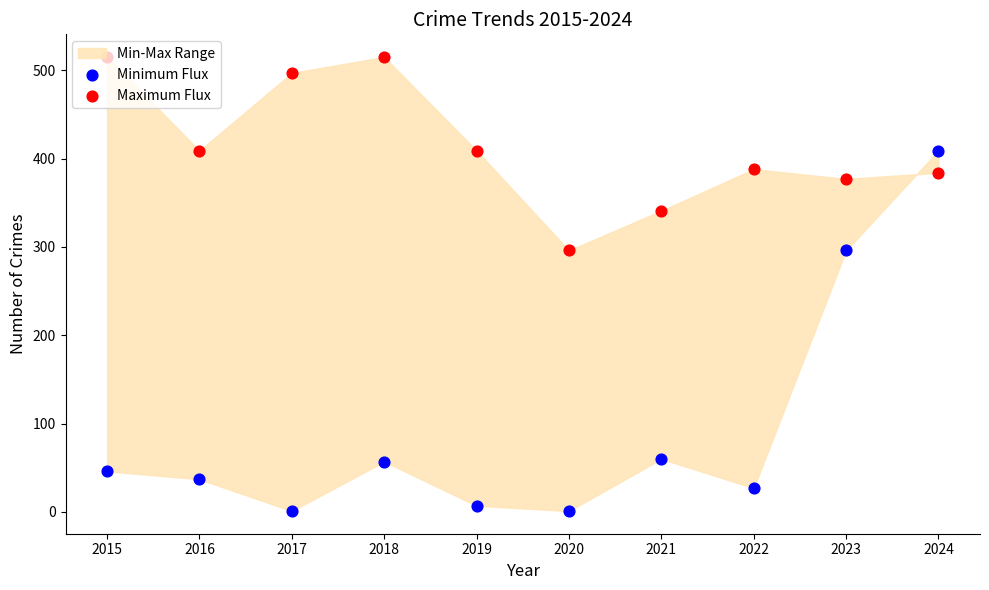

At which category is the sum across all series the highest?

2024